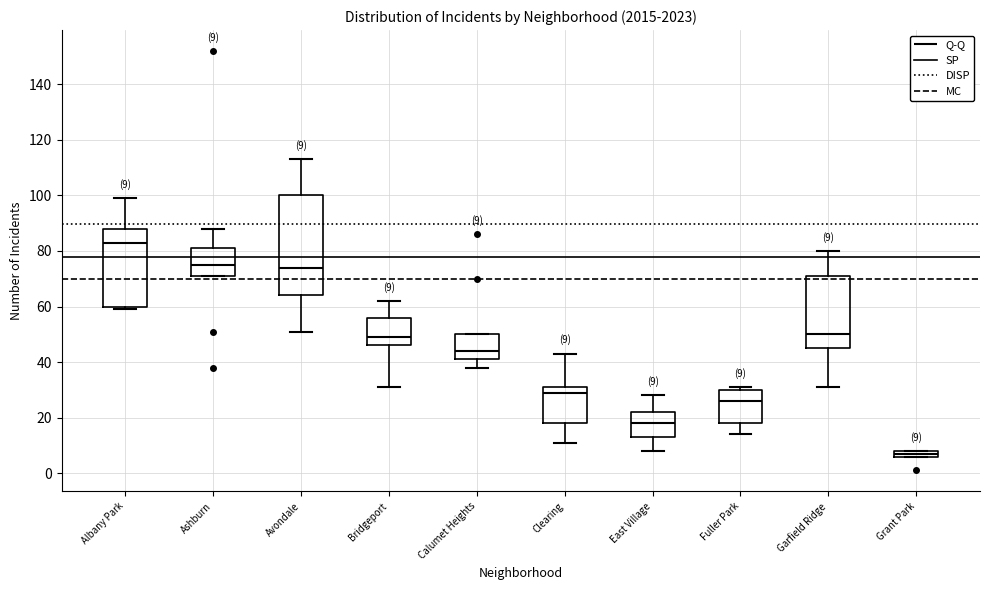

Which box is the tallest, from its lower edge to its upper edge?

Avondale